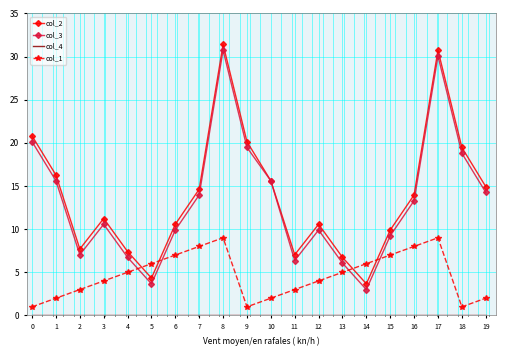

What is the highest value of the col_2 series?

31.4